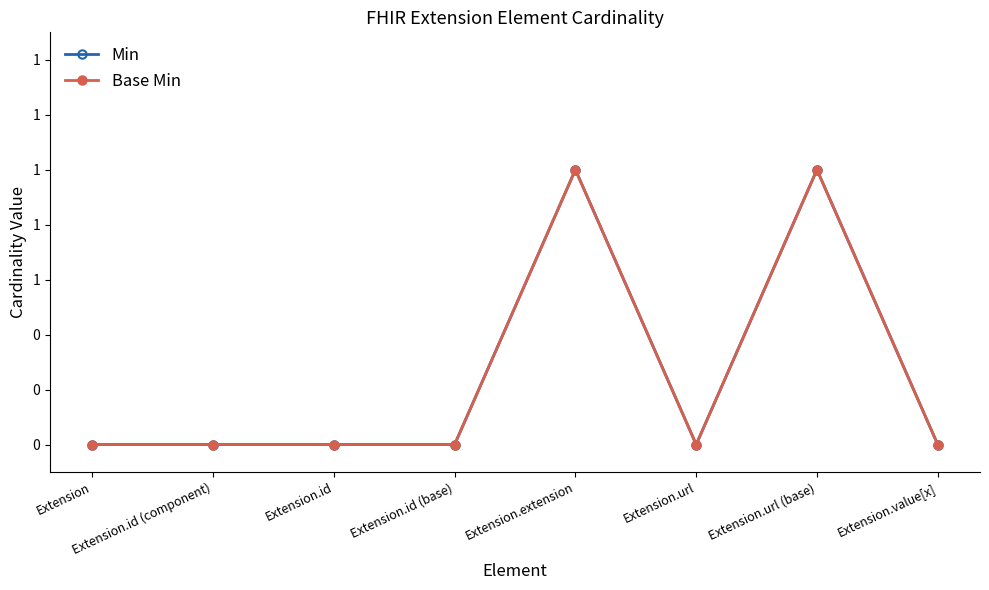

What position from the left is Extension?

1